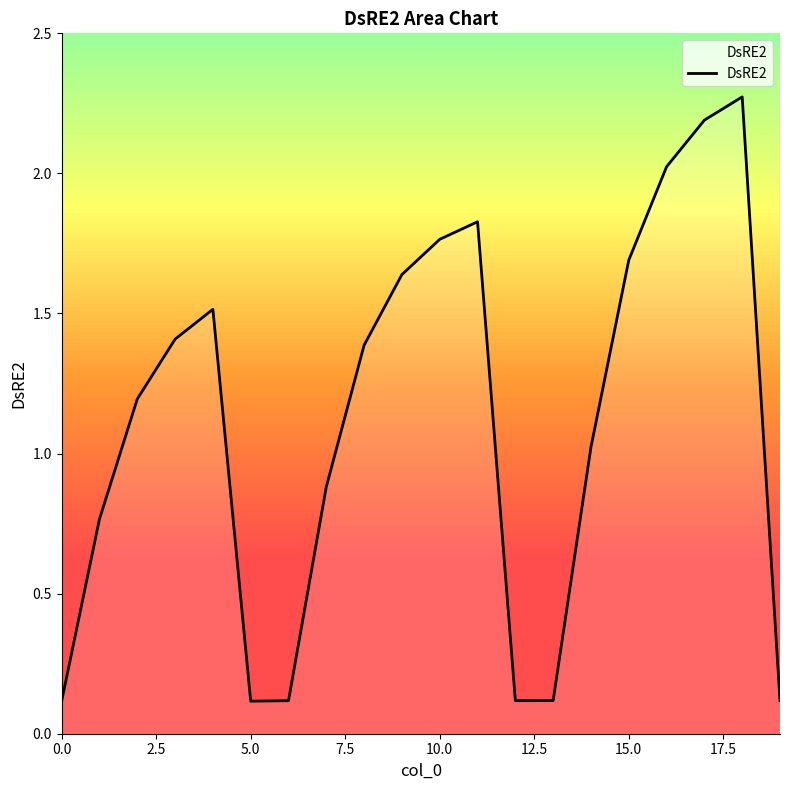

What is the difference between the maximum and minimum values?

2.2